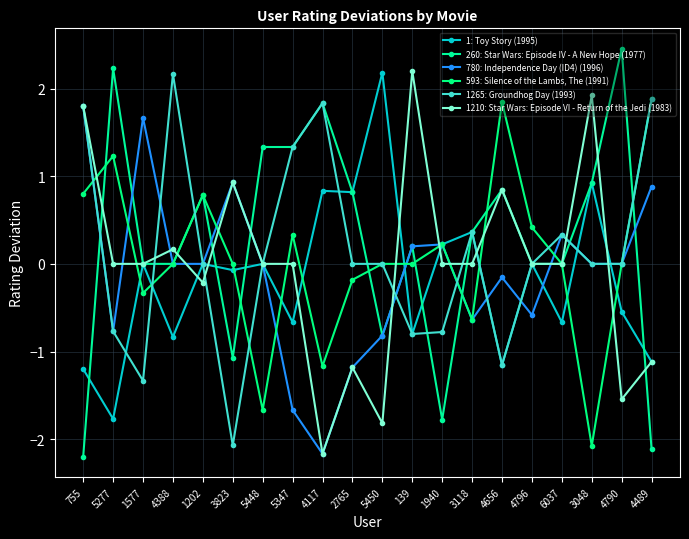

True or false: 593: Silence of the Lambs, The (1991) has a value of -1.7 at 5448.

True